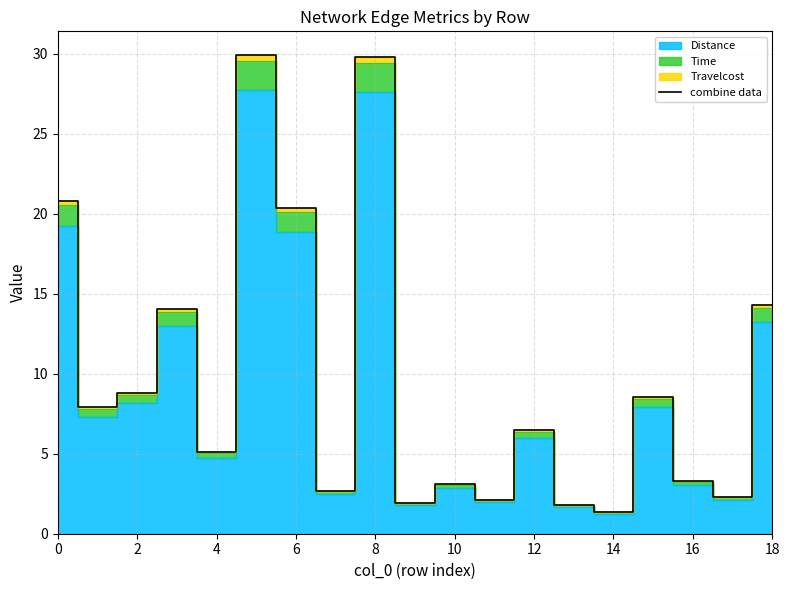

What is the average value?

9.7